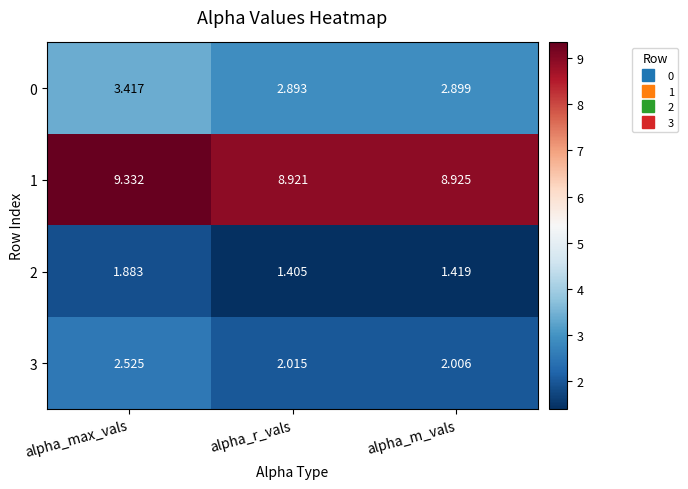

At which label is 1 closest to 9?

alpha_m_vals